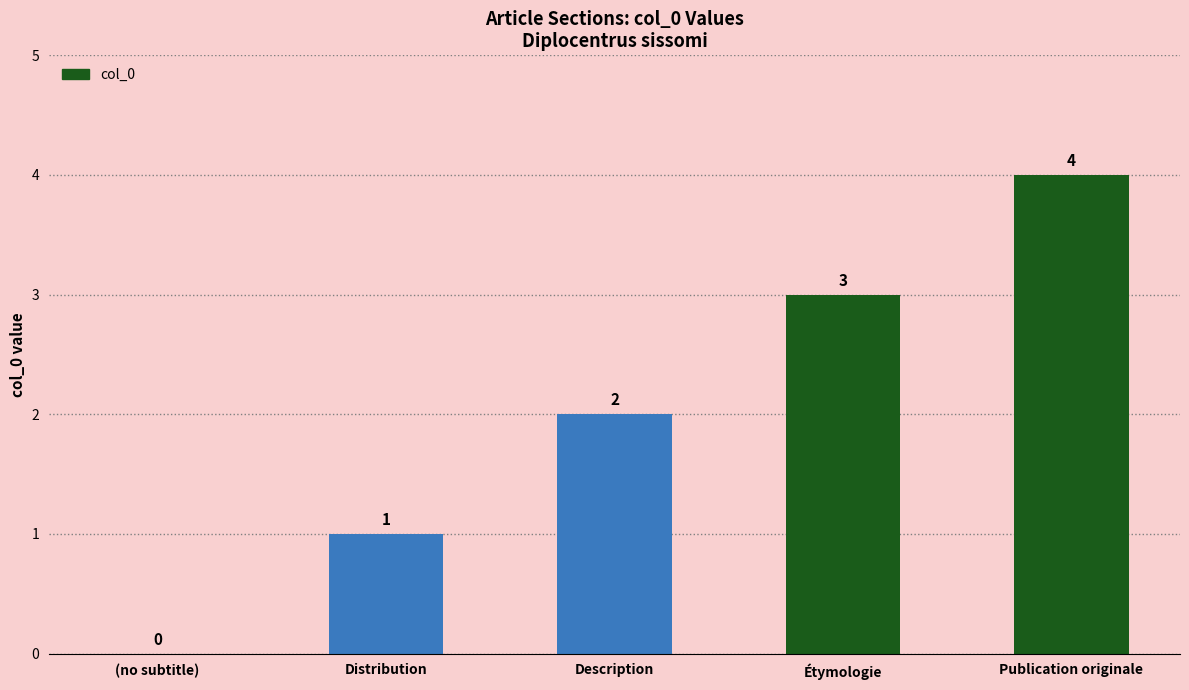

What is the greatest value displayed?

4